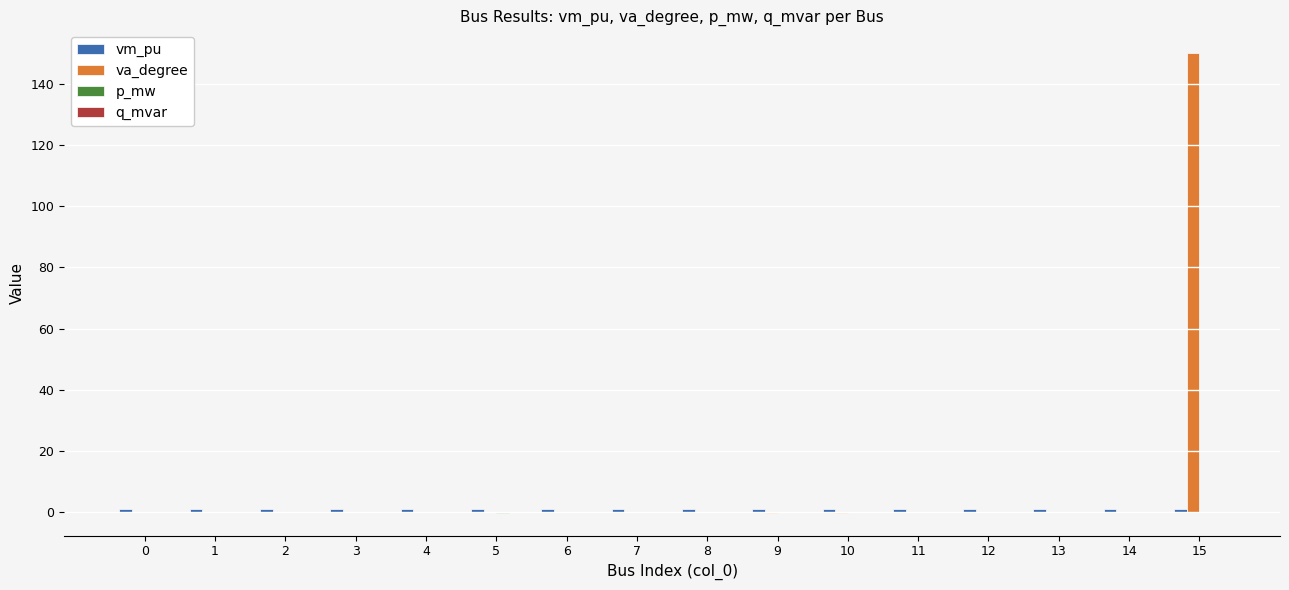

Which series has the largest total across all categories?

va_degree